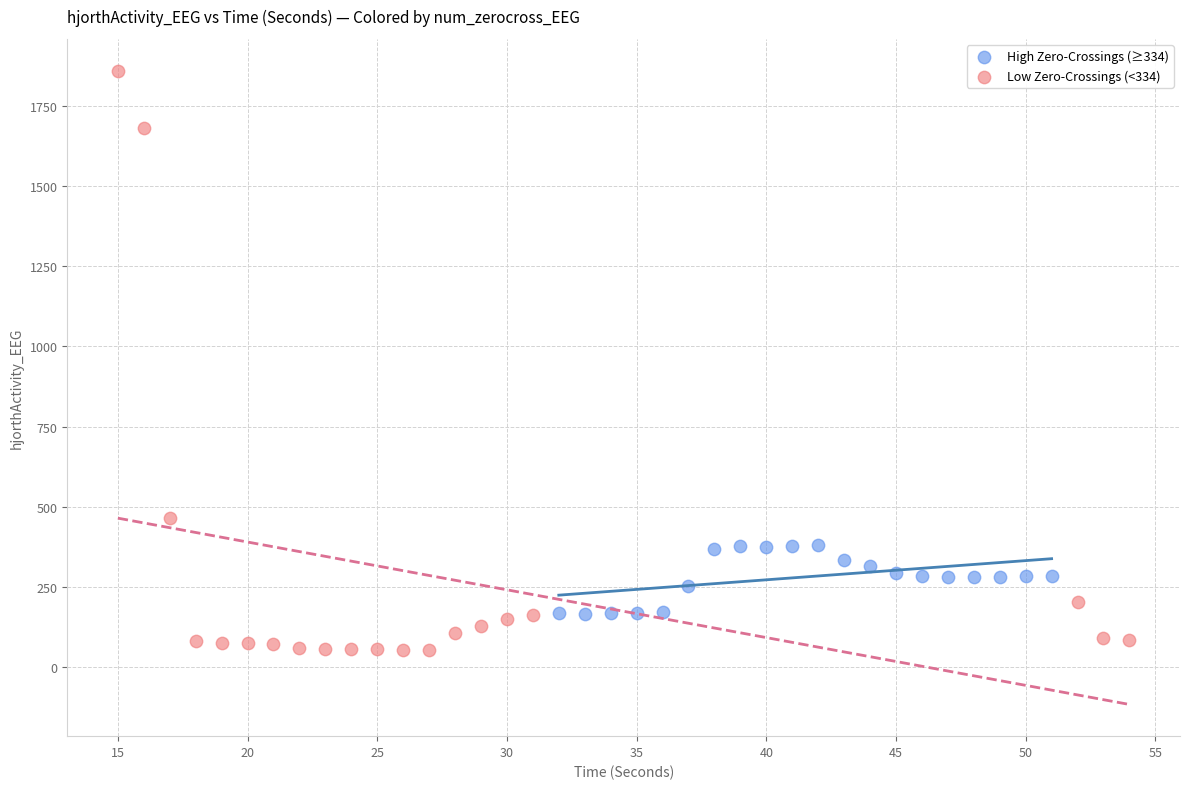

Which series reaches the minimum Y coordinate?

Low Zero-Crossings (<334)